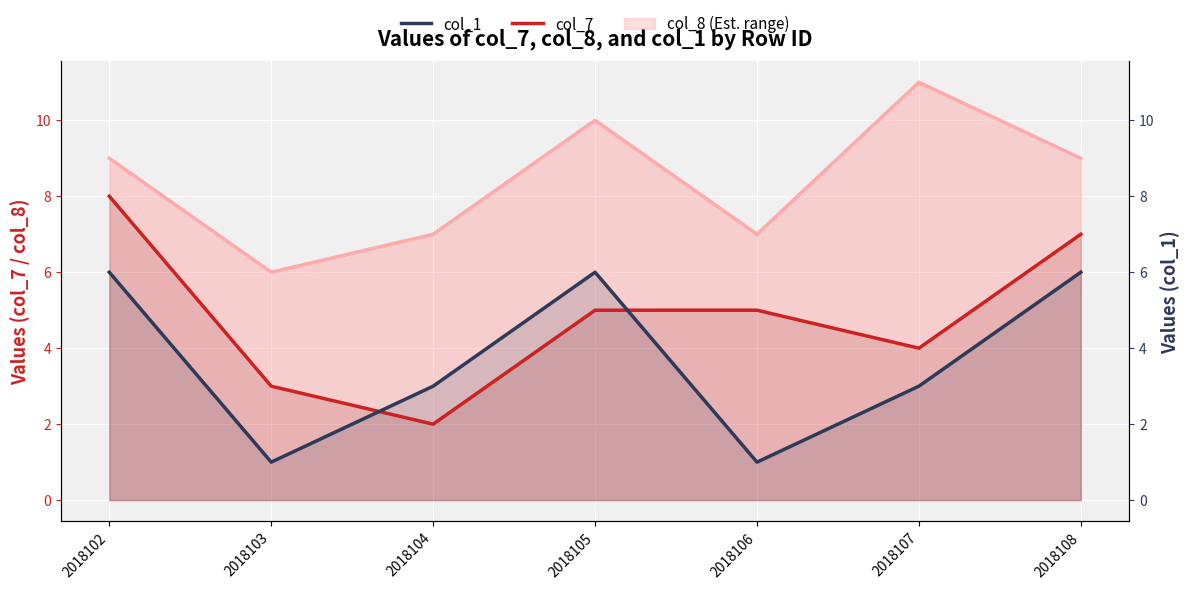

Reading right to left, what are all the values shown in this chart?

col_8: 9	11	7	10	7	6	9
col_7: 7	4	5	5	2	3	8
col_1: 6	3	1	6	3	1	6